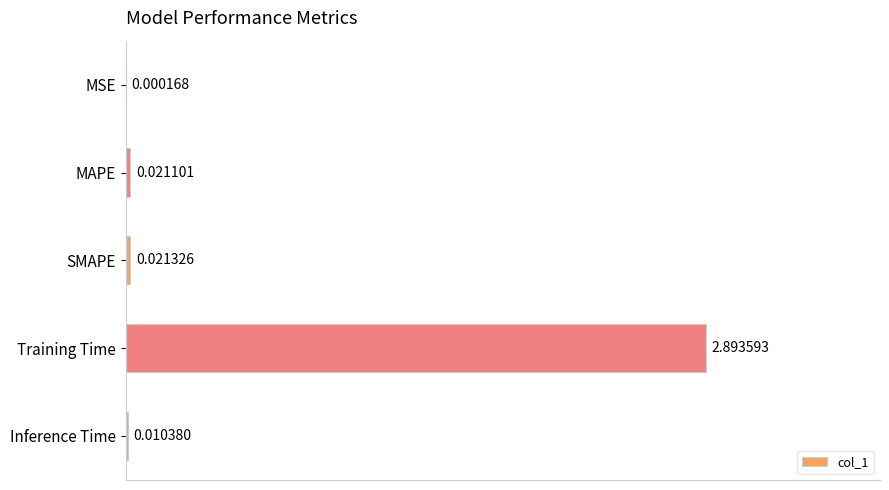

Which category has the highest value across all series?

Training Time